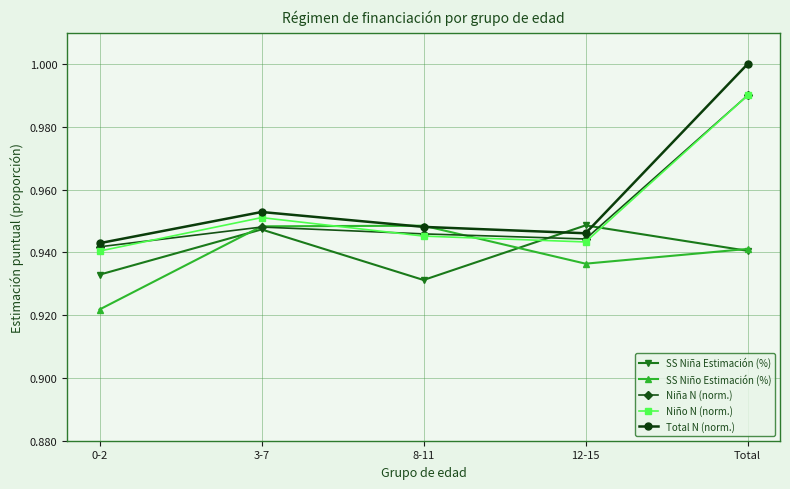

Rank the categories by Niña N (norm.) value from lowest to highest.

0-2, 12-15, 8-11, 3-7, Total